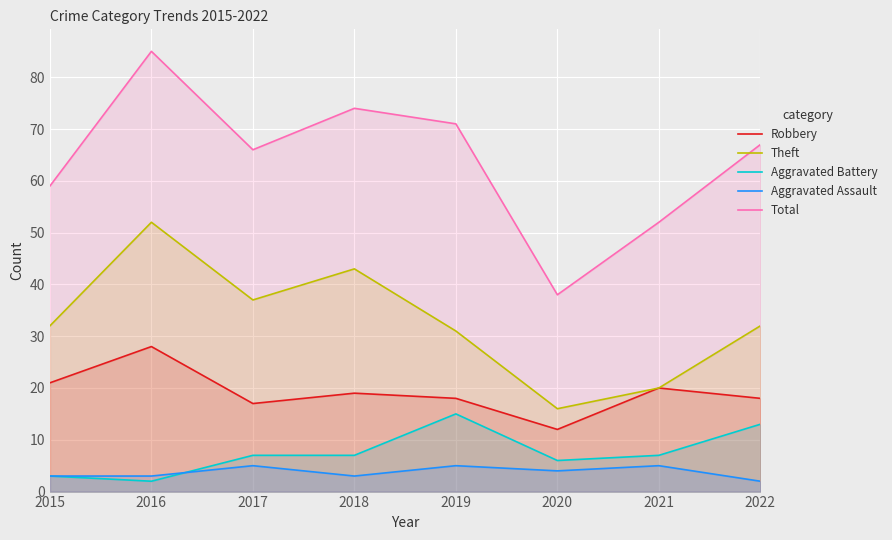

Reading left to right, what are all the values shown in this chart?

Robbery: 2015=21	2016=28	2017=17	2018=19	2019=18	2020=12	2021=20	2022=18
Theft: 2015=32	2016=52	2017=37	2018=43	2019=31	2020=16	2021=20	2022=32
Aggravated Battery: 2015=3	2016=2	2017=7	2018=7	2019=15	2020=6	2021=7	2022=13
Aggravated Assault: 2015=3	2016=3	2017=5	2018=3	2019=5	2020=4	2021=5	2022=2
Total: 2015=59	2016=85	2017=66	2018=74	2019=71	2020=38	2021=52	2022=67